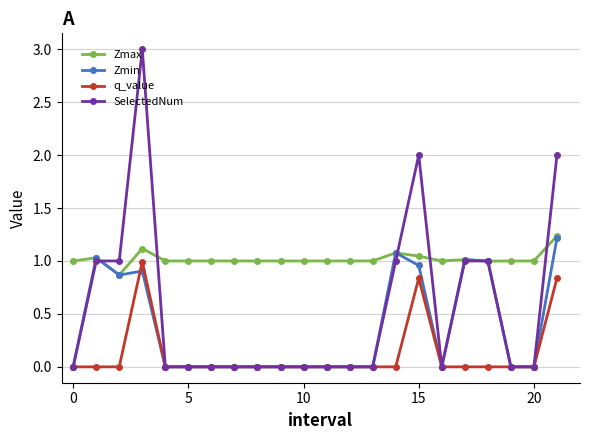

Rank the series by their average value, from lowest to highest.

q_value, Zmin, SelectedNum, Zmax